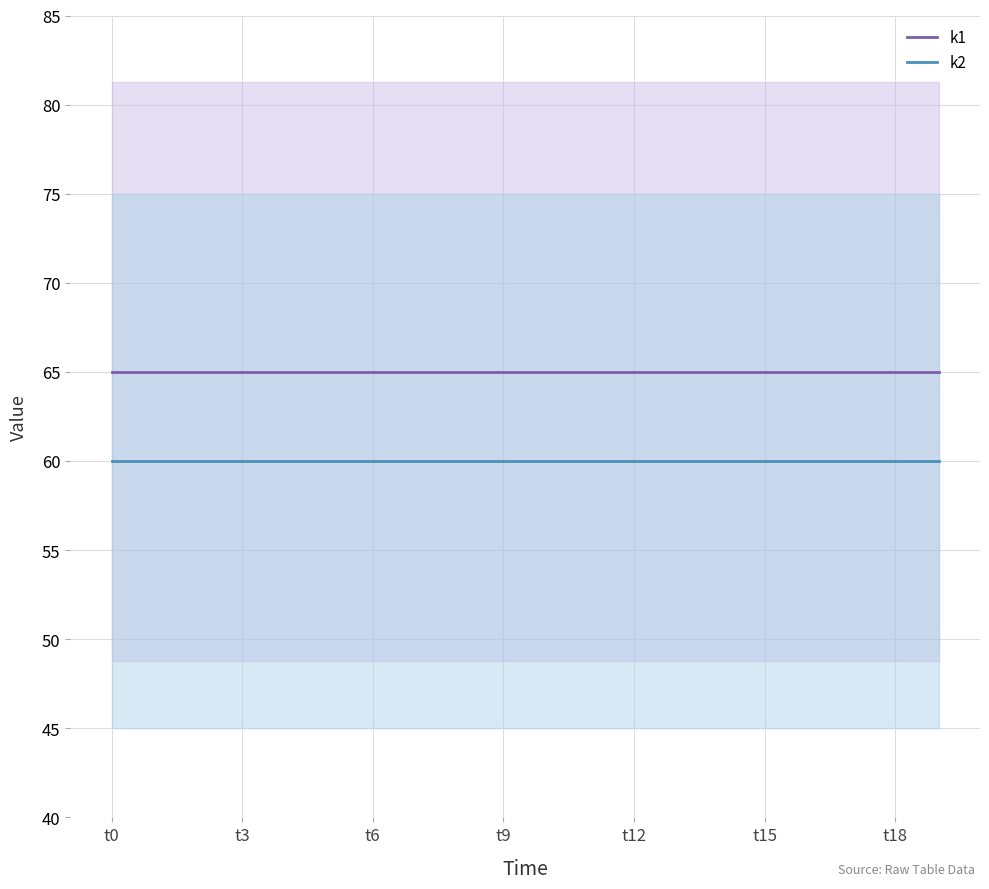

At which label is k2 closest to 60?

t0